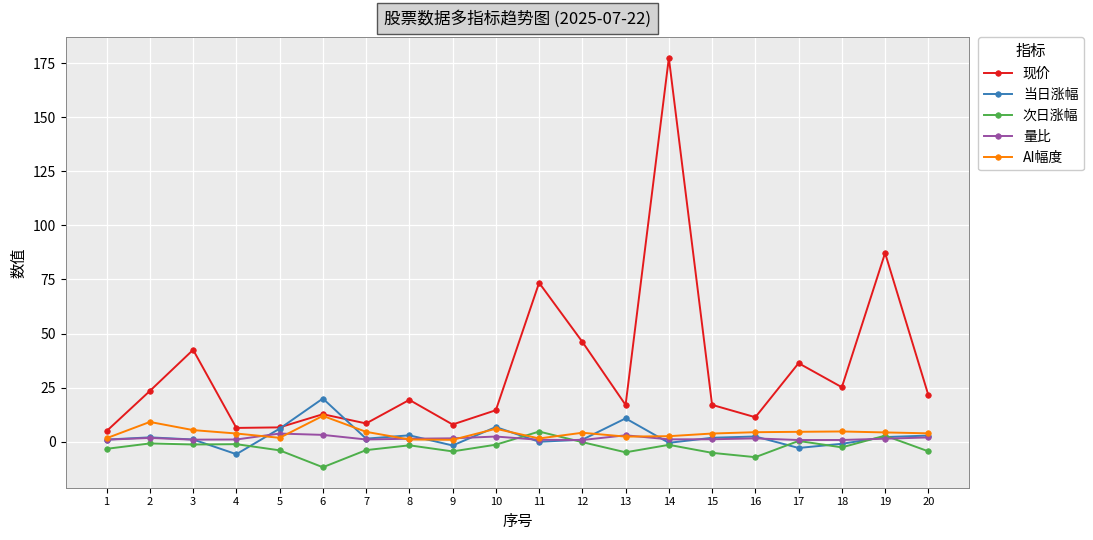

At which category is the sum across all series the highest?

14